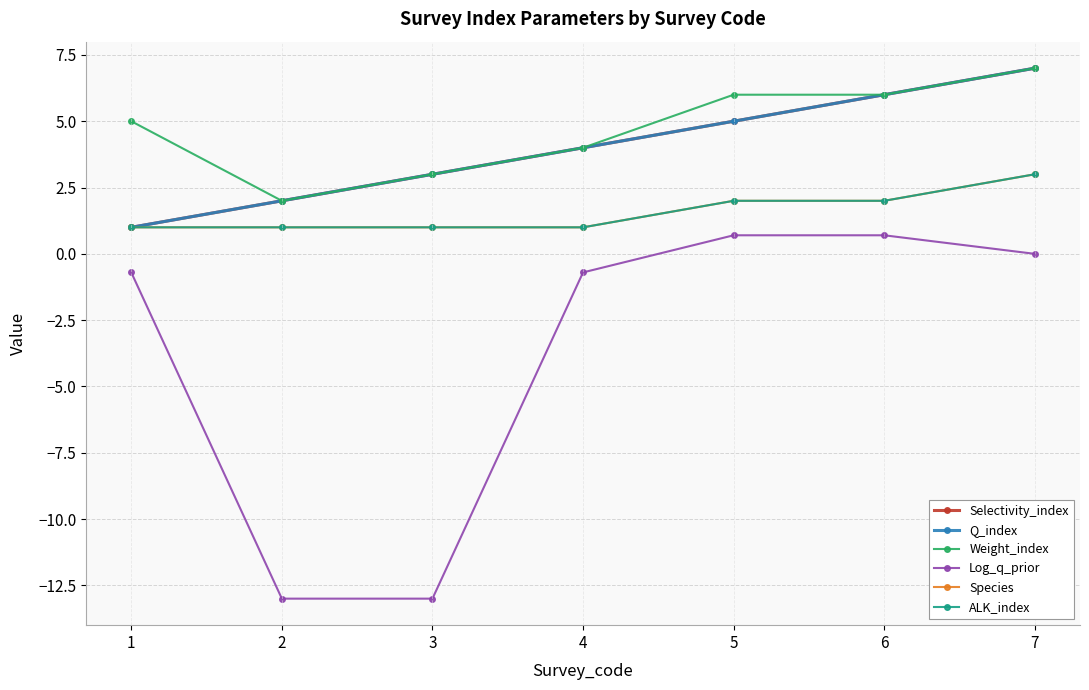

Where is Species nearest to the value 2?

5